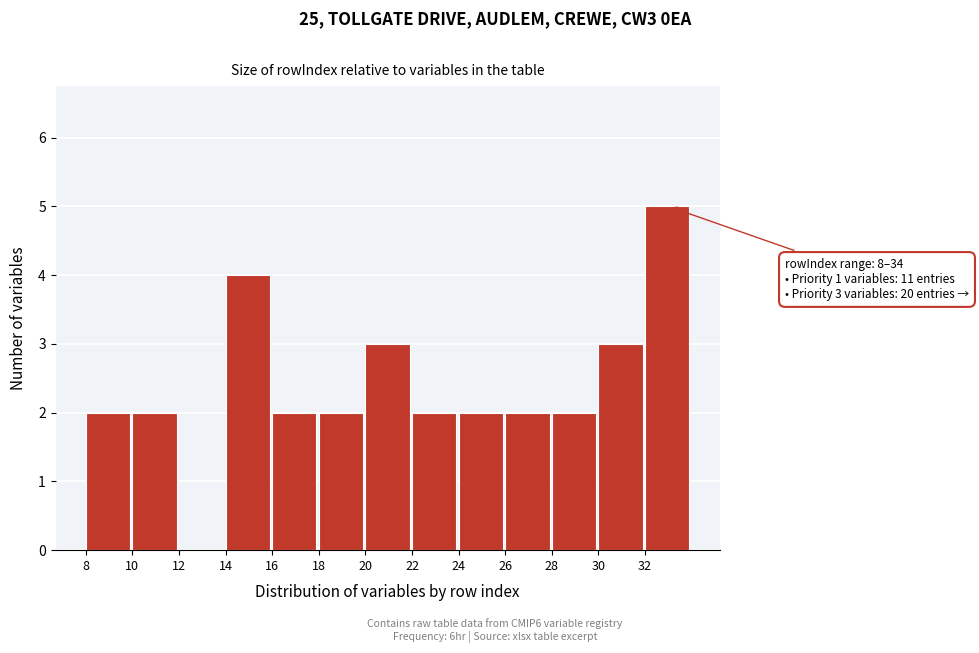

Which range on the x-axis has the tallest bar?

32 to 34